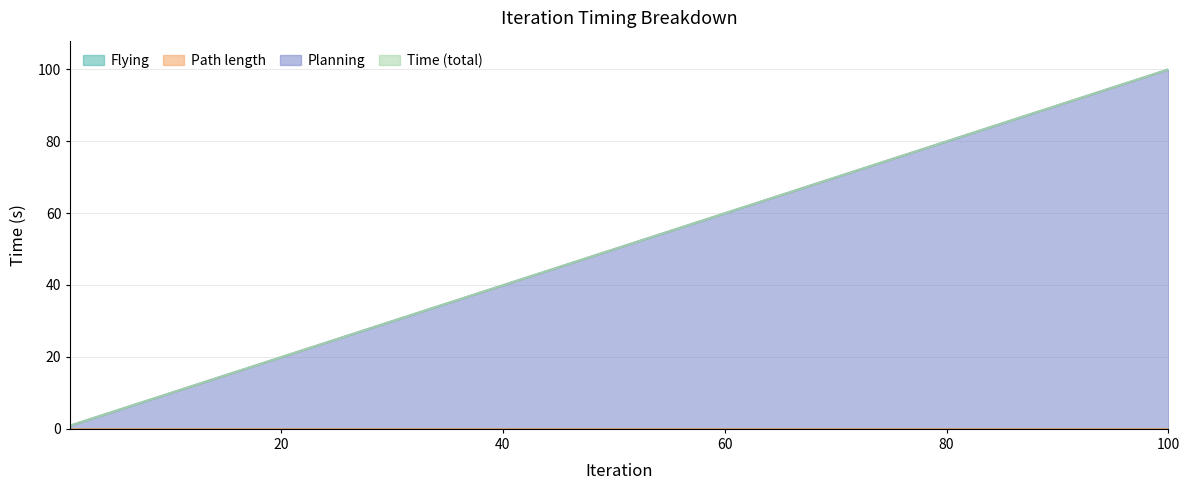

What is the approximate value of Time at 55?

54.9